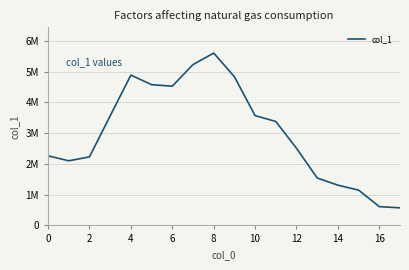

Is this an area chart (filled region under the line)?

No